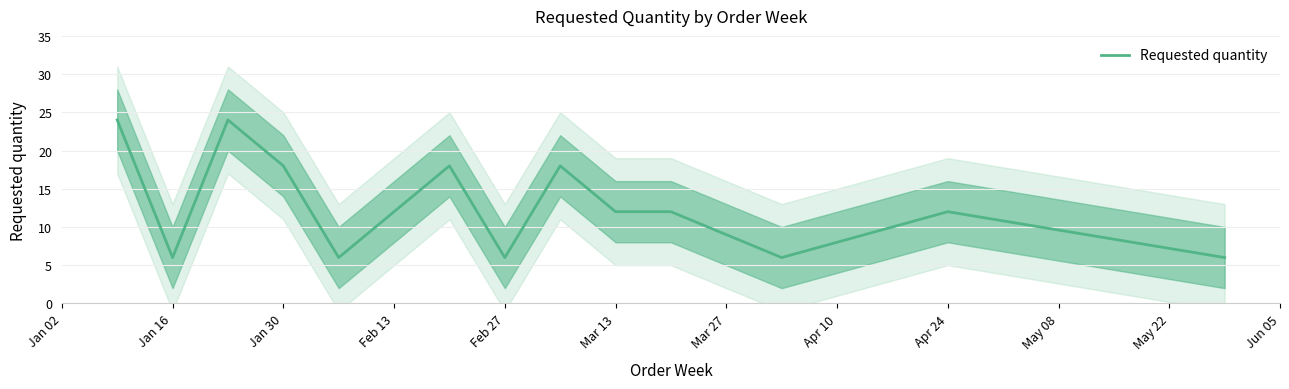

What is the maximum value for Requested quantity?

24